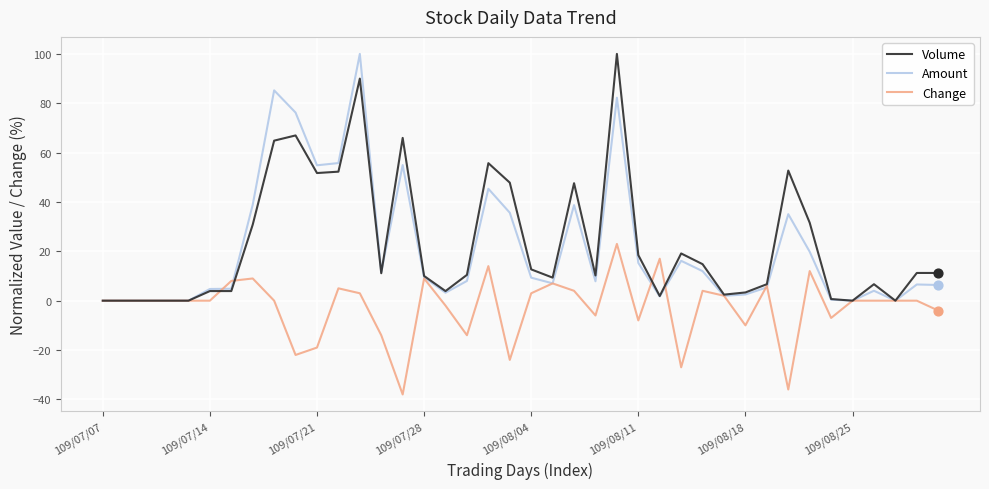

What are all the series names shown in the legend?

Volume, Amount, Change